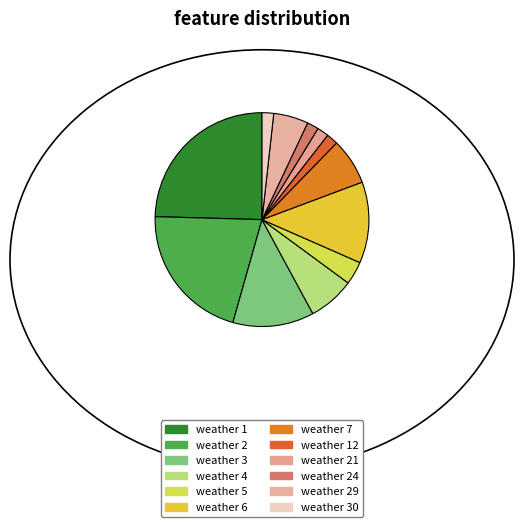

Does any single category account for the majority?

No